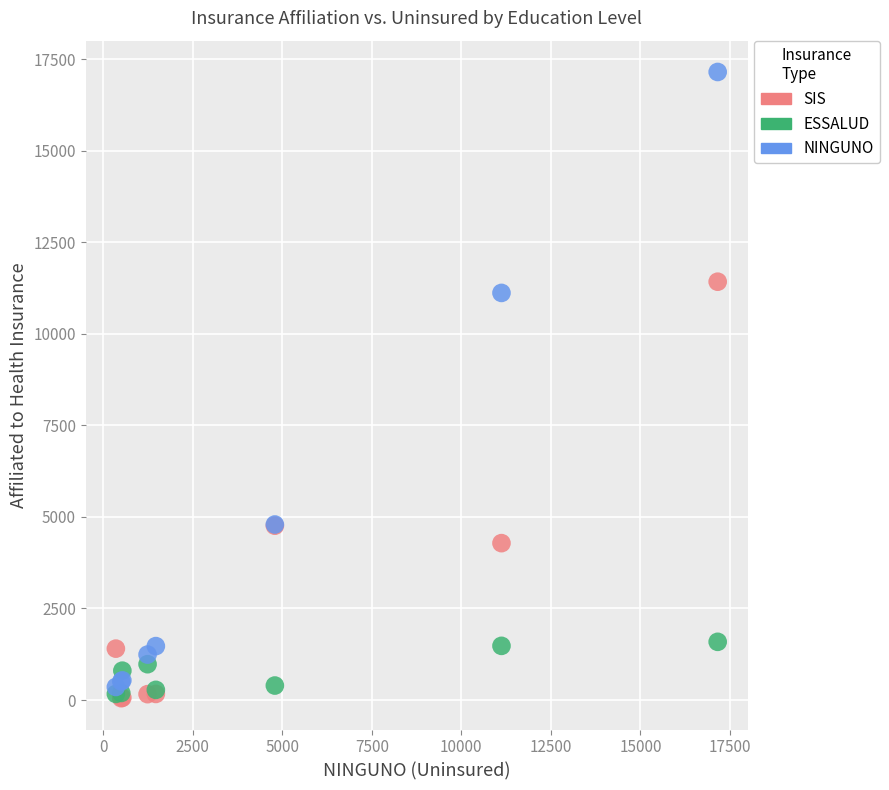

Which series reaches the maximum Y coordinate?

NINGUNO